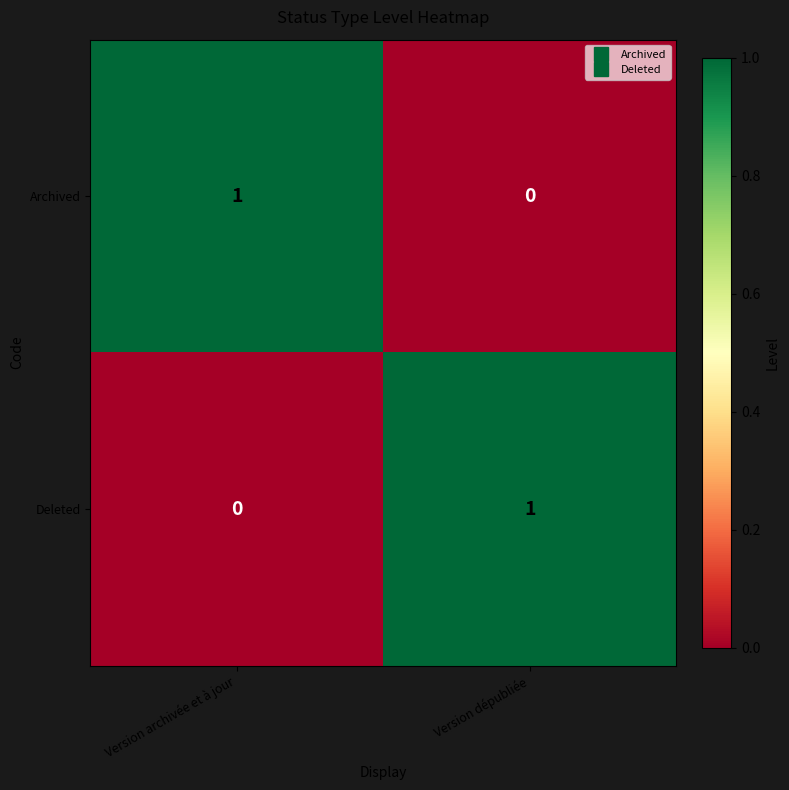

At Version archivée et à jour, list the series in order from smallest to largest.

Deleted, Archived